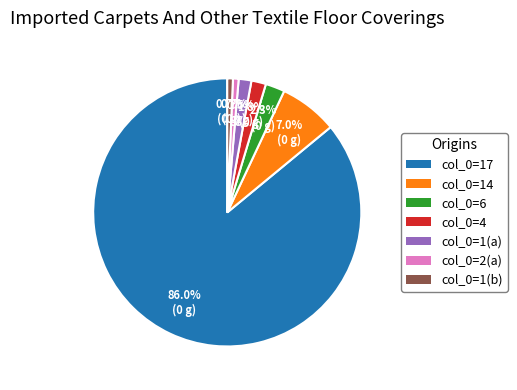

Is there a majority slice in this chart?

Yes